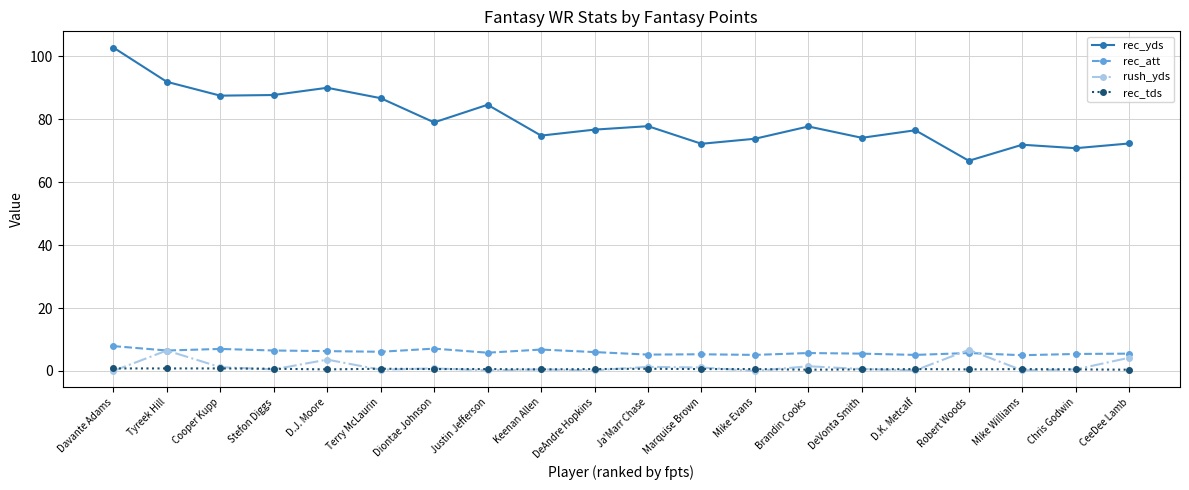

What is the difference between the rec_yds values at Diontae Johnson and D.K. Metcalf?

2.5